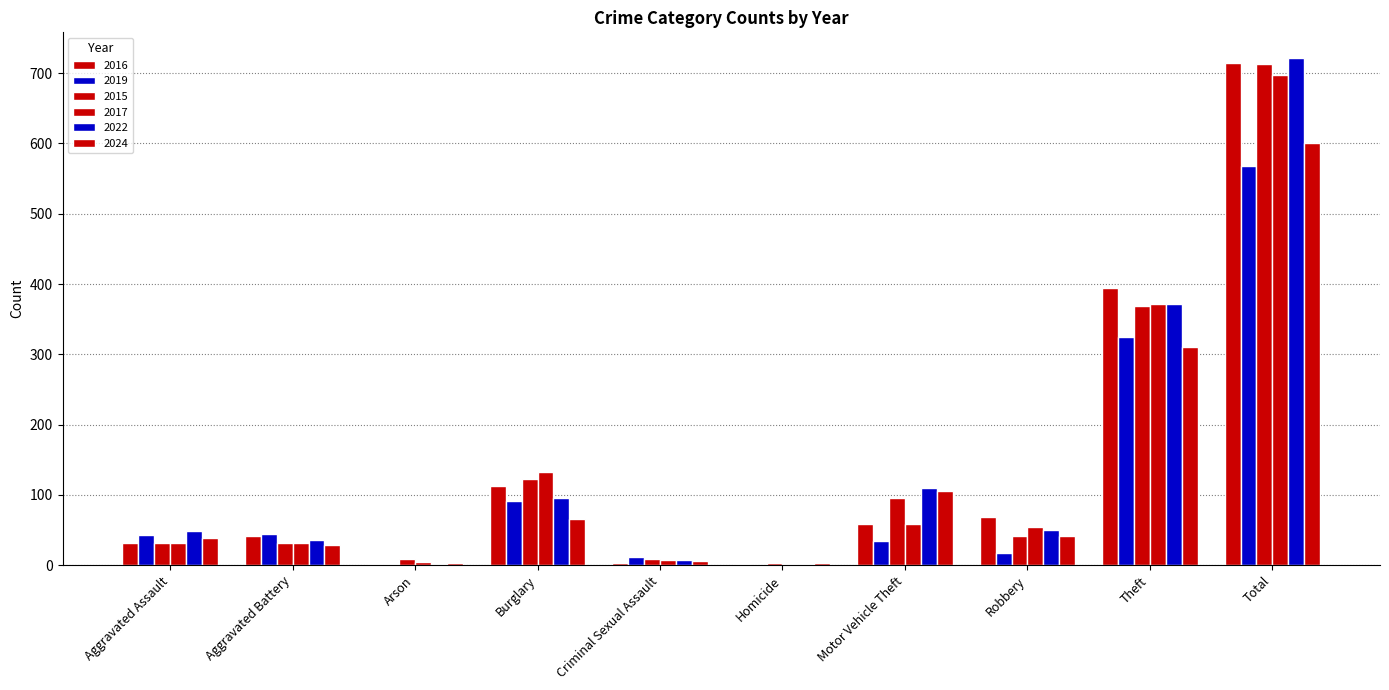

How many groups of bars are there?

10